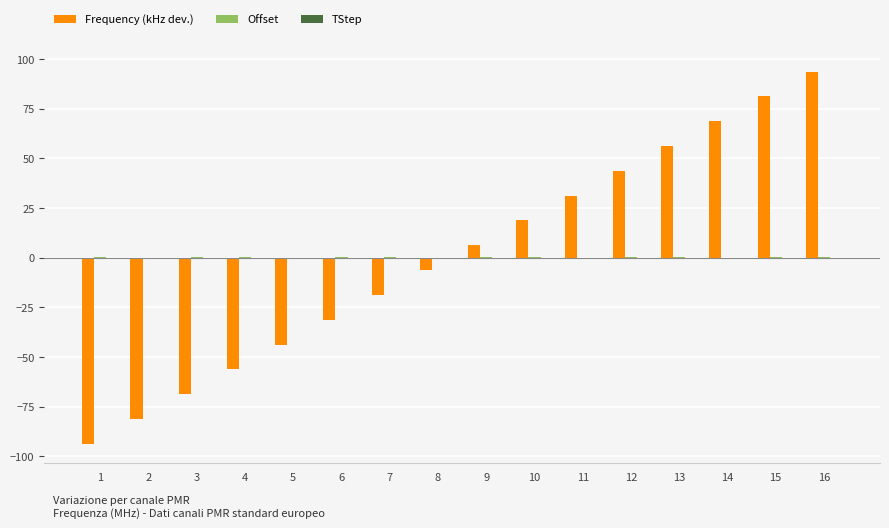

At which category is the sum across all series the highest?

16